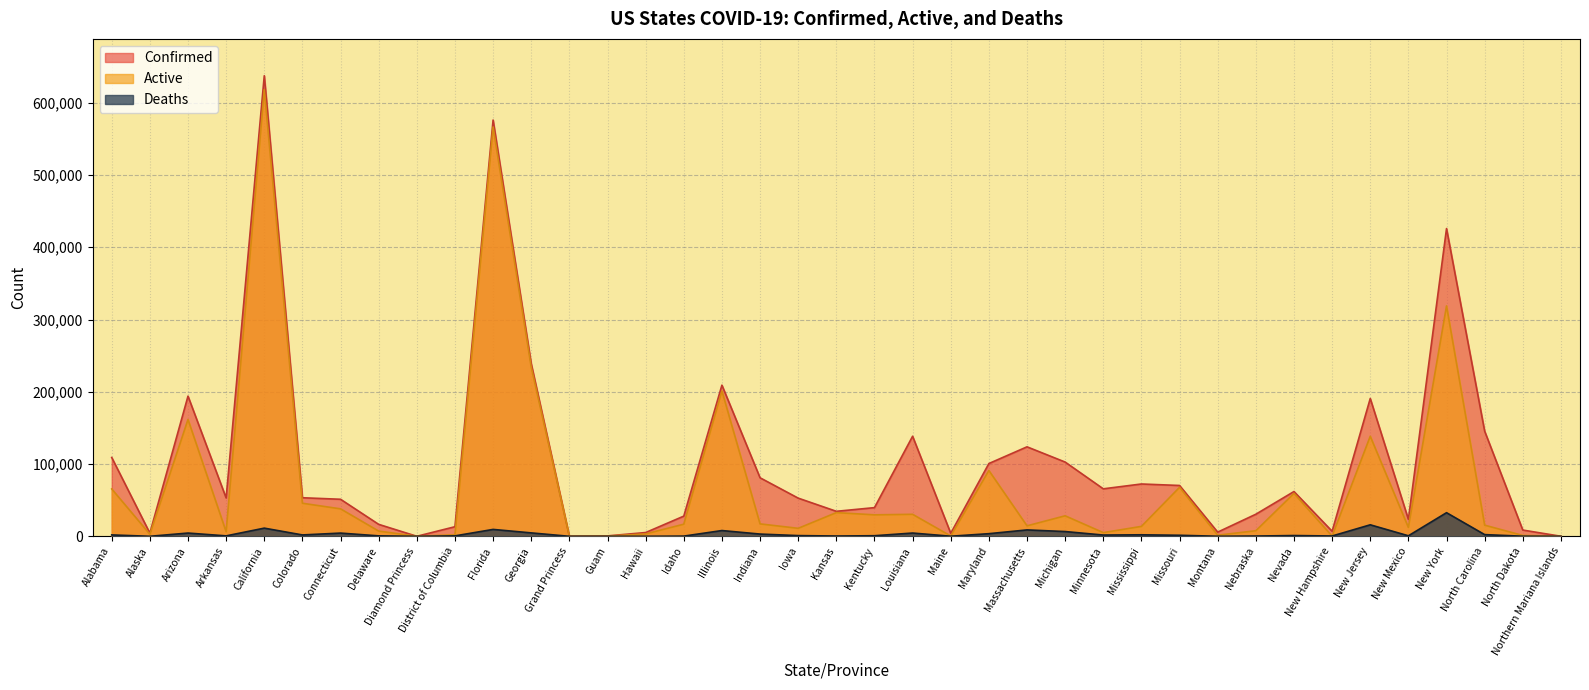

At which category does the chart reach its peak across all series?

California